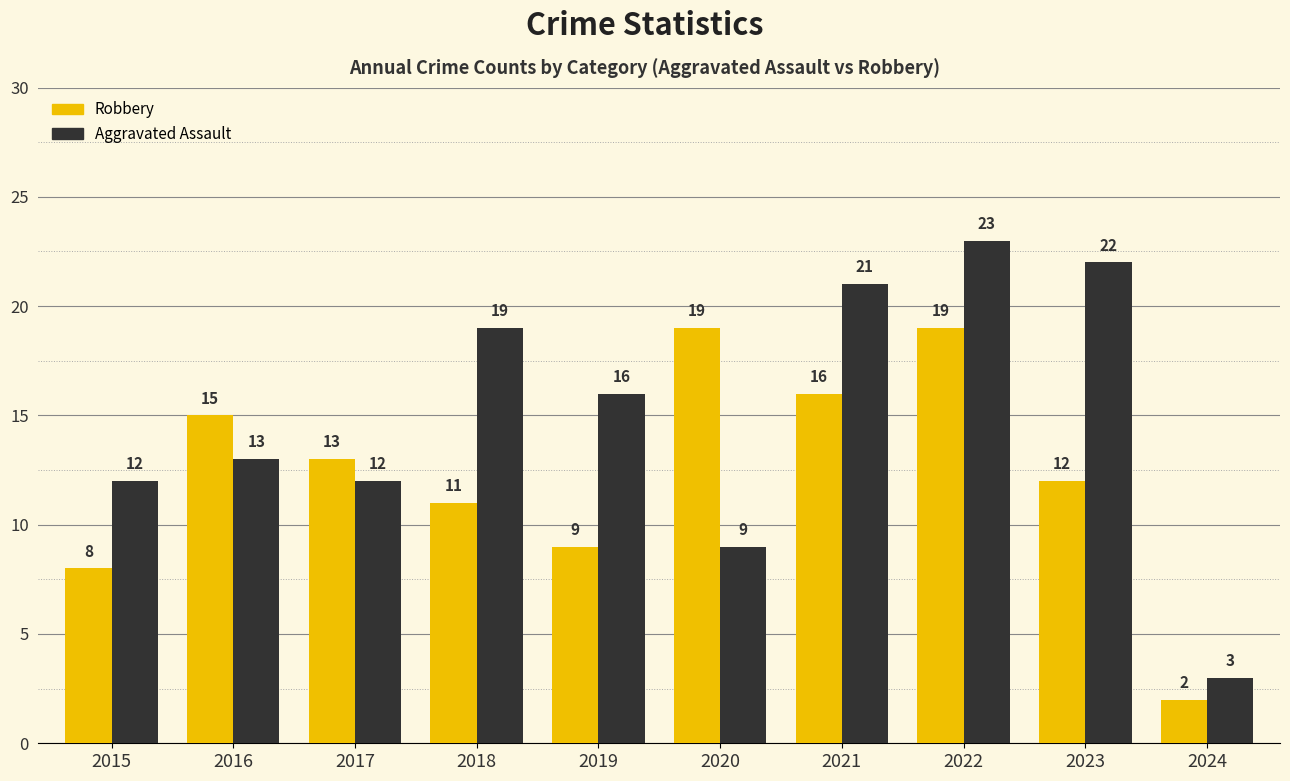

What is the highest value of the Robbery series?

19